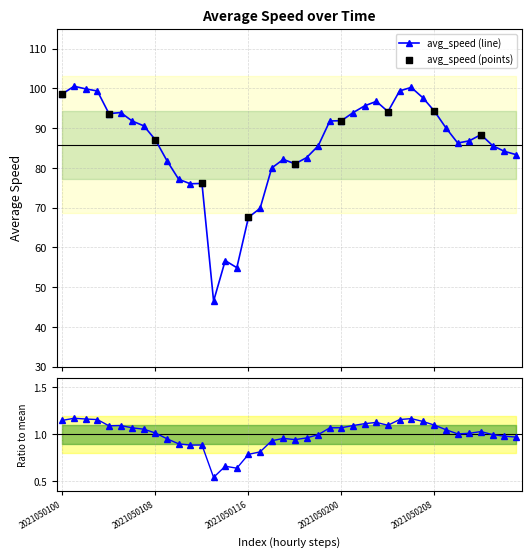

Which has a higher value, 2021050104 or 2021050102?

2021050102